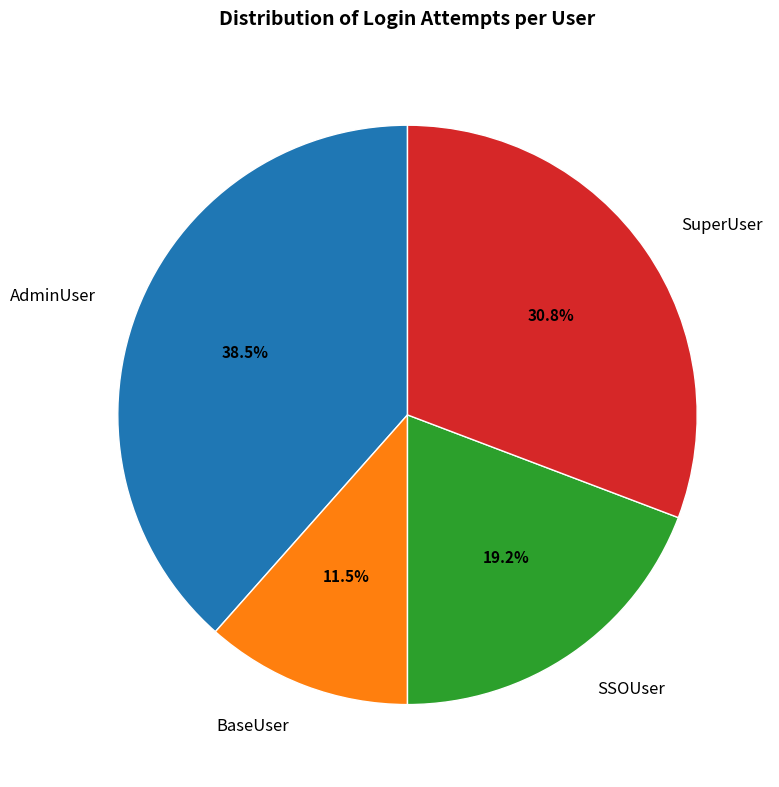

What is the ratio of the value at SuperUser to the value at SSOUser?

1.6